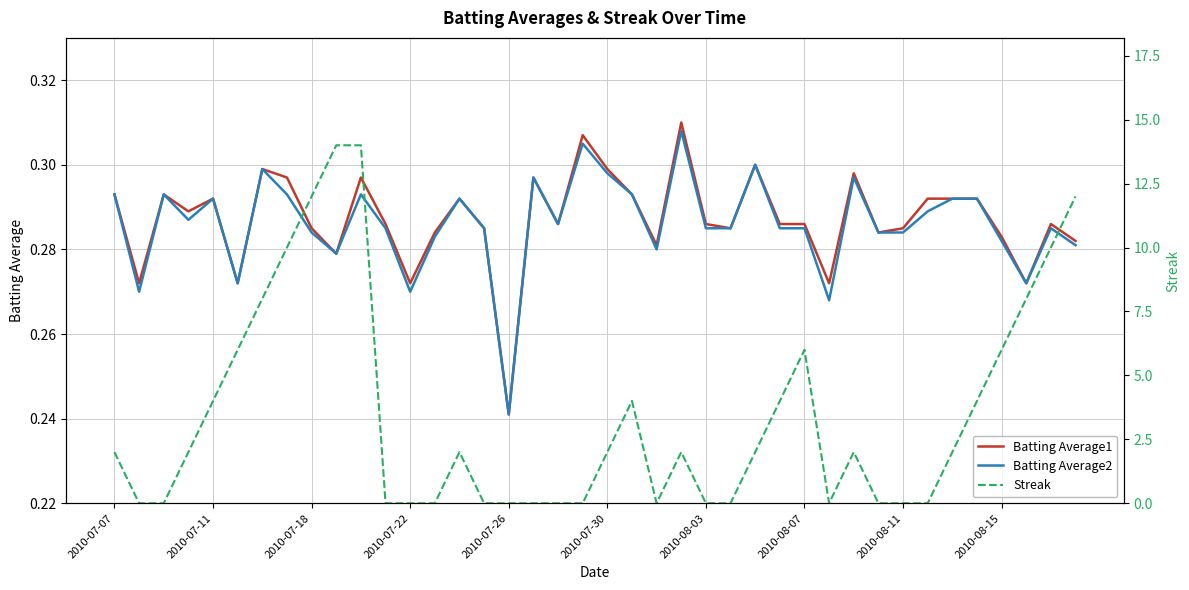

What are all the series names shown in the legend?

Batting Average1, Batting Average2, Streak